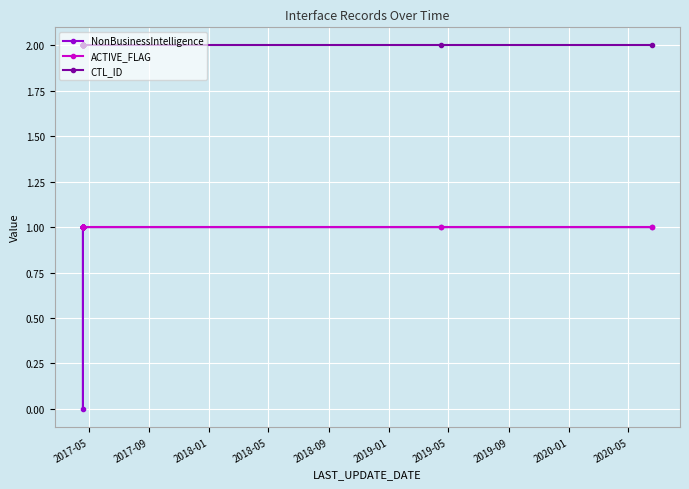

What is the value of the ACTIVE_FLAG point at the 16th from the left?

1